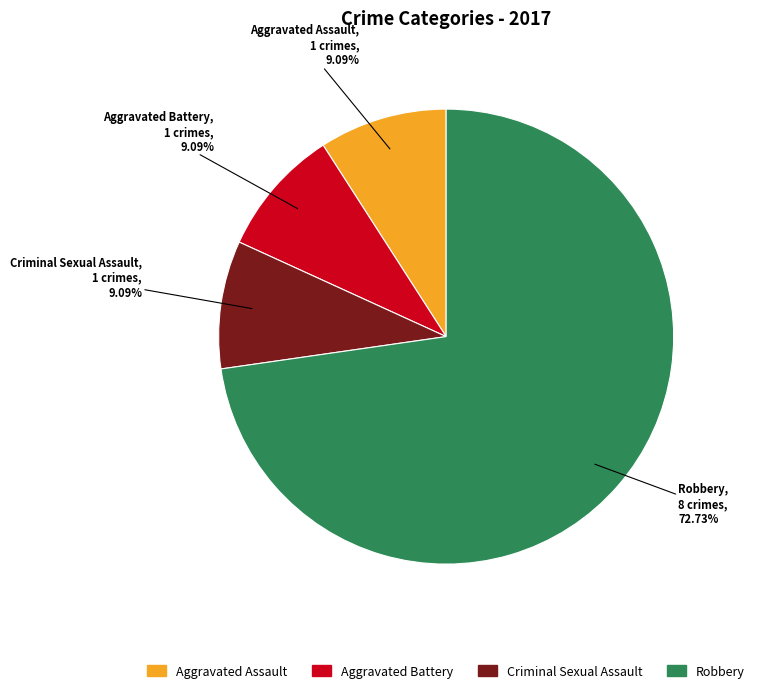

Is there any slice that represents more than half of the pie?

Yes